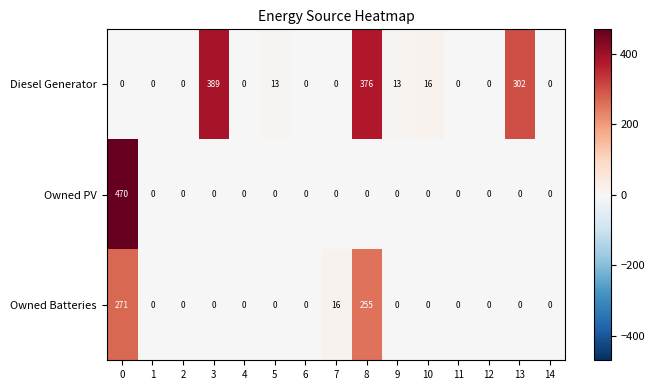

Between 9 and 11, which series saw the biggest shift?

Diesel Generator